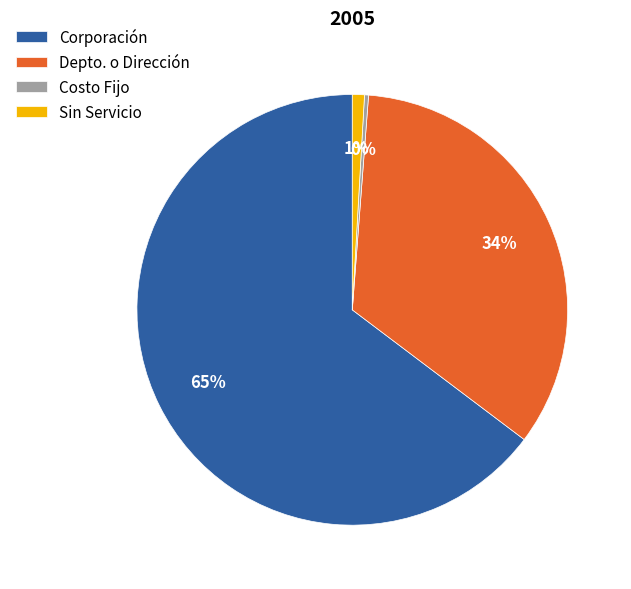

To the nearest percent, what percentage of the pie is Sin Servicio?

1%